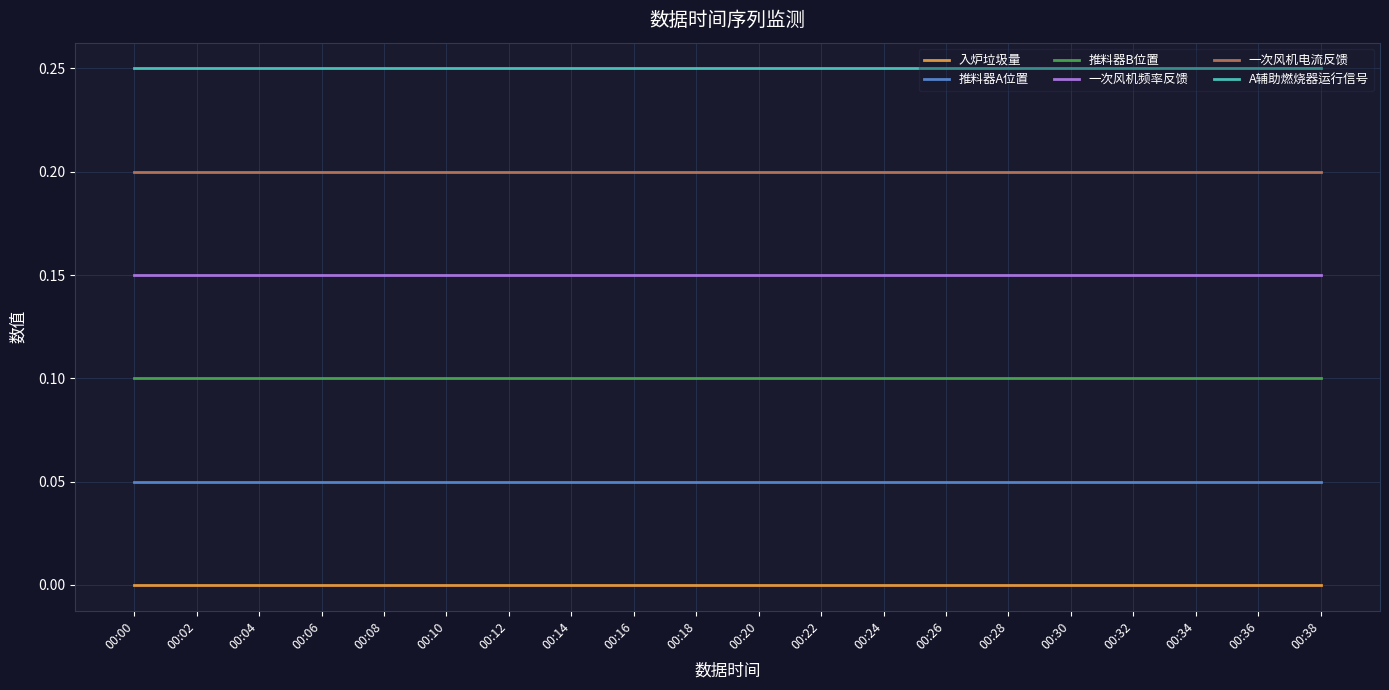

True or false: 入炉垃圾量 and 一次风机频率反馈 cross at least once.

False